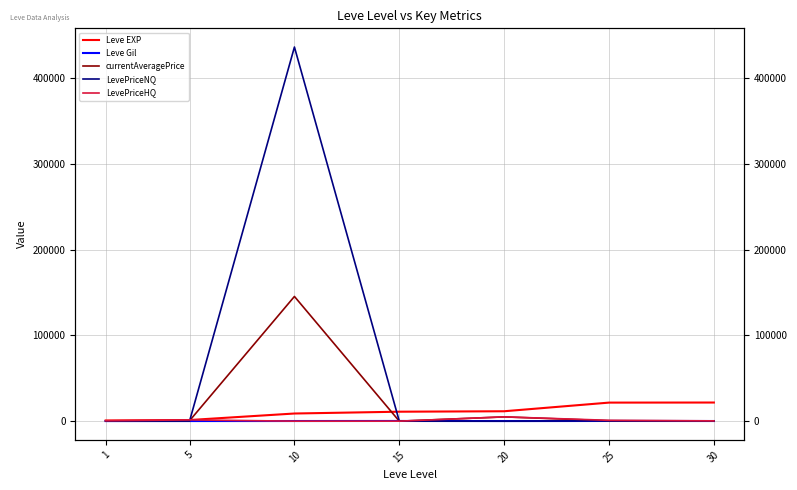

Reading left to right, transcribe all the data shown in this chart.

Leve EXP: 1=800.0	5=1330.0	10=8930.0	15=11040.0	20=11560.0	25=21650.0	30=21740.0
Leve Gil: 1=113.0	5=140.0	10=169.0	15=230.0	20=101.0	25=229.0	30=175.0
currentAveragePrice: 1=191.8	5=561.0	10=145479.2	15=0.0	20=5000.0	25=498.0	30=351.9
LevePriceNQ: 1=106.7	5=167.3	10=436437.6	15=0.0	20=0.0	25=392.5	30=339.8
LevePriceHQ: 1=468.2	5=1479.7	10=0.0	15=0.0	20=5000.0	25=999.2	30=355.2